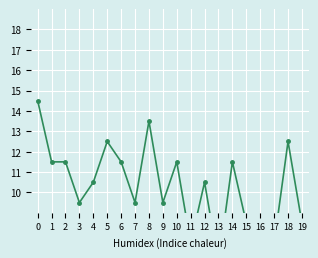

Reading right to left, extract all data points from this chart.

8.5	12.5	7.5	8.5	8.5	11.5	6.5	10.5	7.5	11.5	9.5	13.5	9.5	11.5	12.5	10.5	9.5	11.5	11.5	14.5